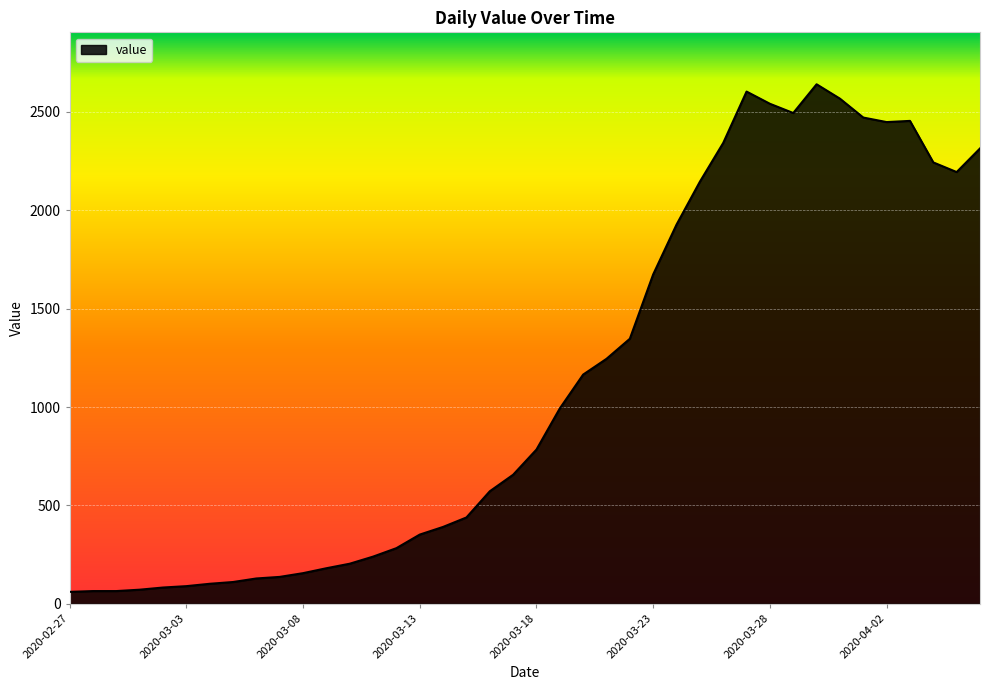

What is the difference between the maximum and minimum values?

2579